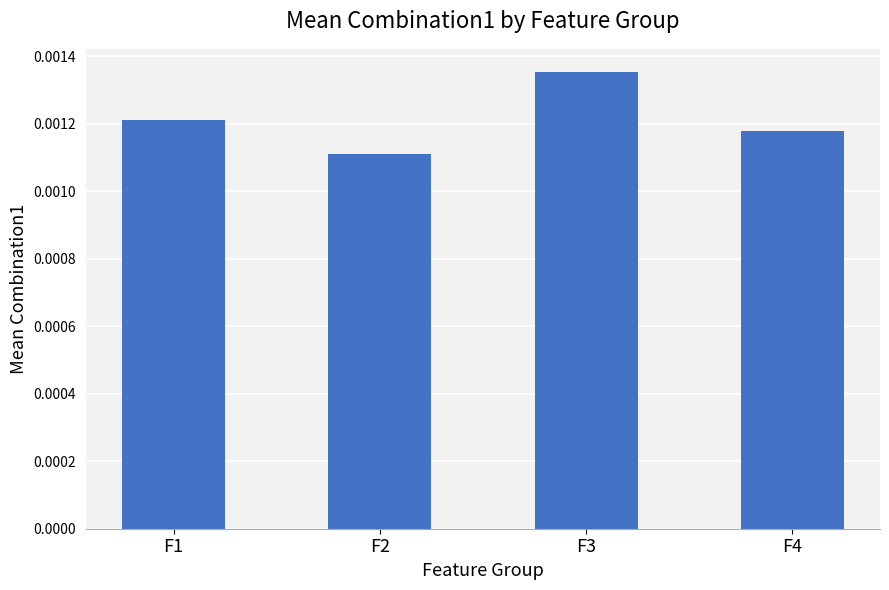

At which category does the chart reach its minimum across all series?

F2